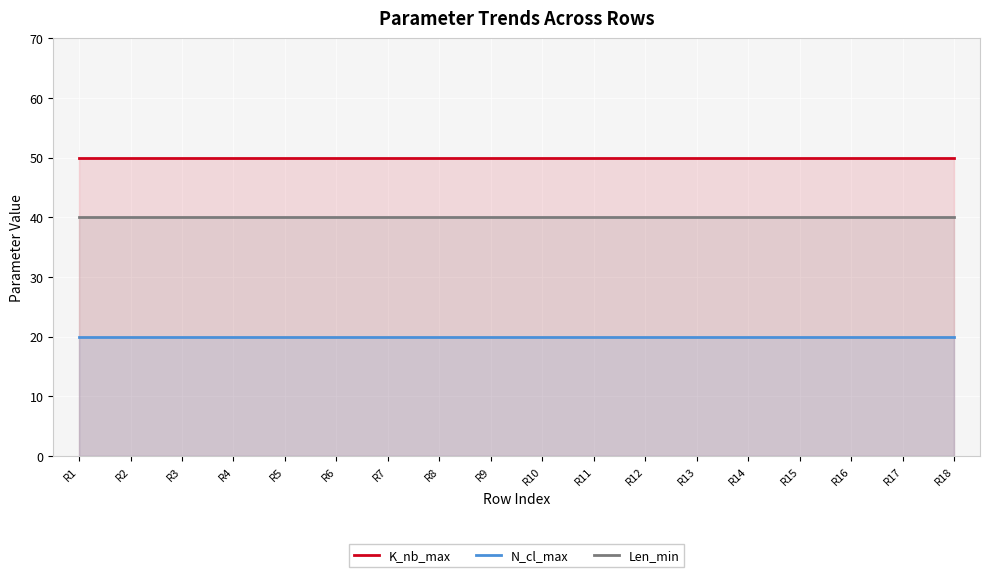

Reading right to left, extract all data points from this chart.

K_nb_max: 50	50	50	50	50	50	50	50	50	50	50	50	50	50	50	50	50	50
N_cl_max: 20	20	20	20	20	20	20	20	20	20	20	20	20	20	20	20	20	20
Len_min: 40	40	40	40	40	40	40	40	40	40	40	40	40	40	40	40	40	40